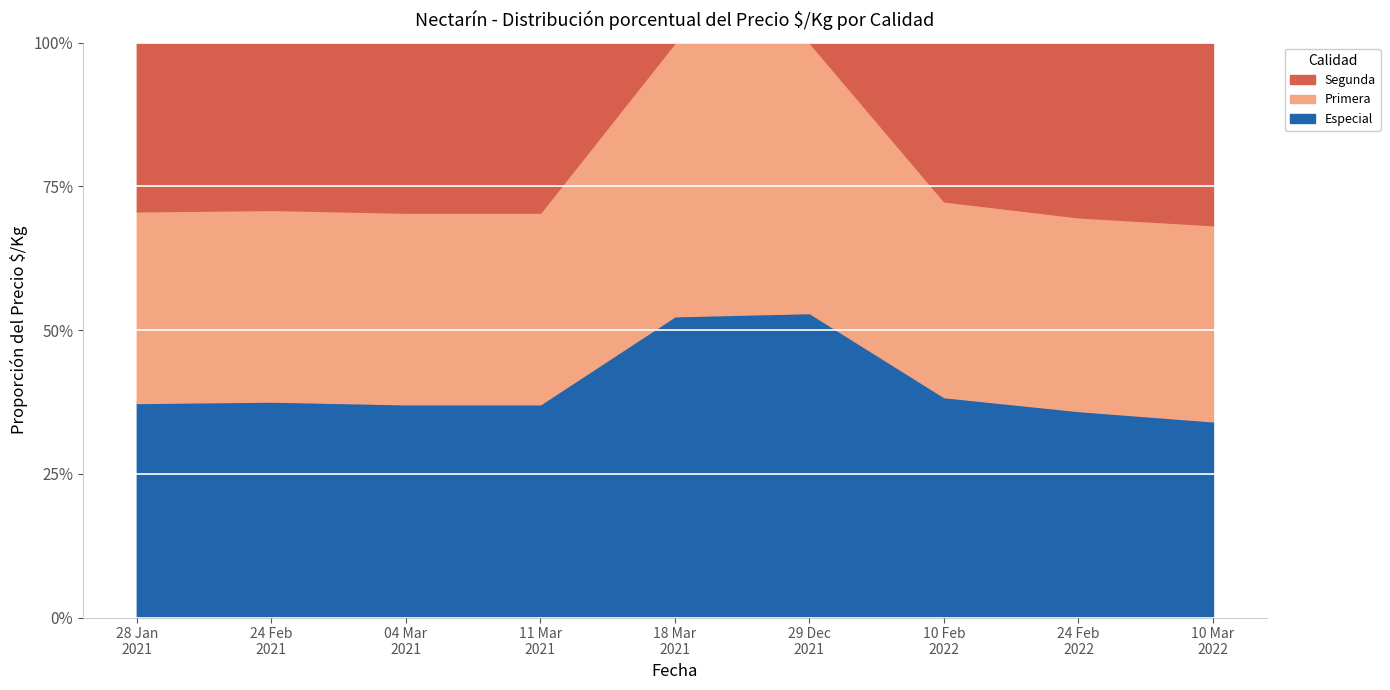

Which series has the largest total across all categories?

Especial